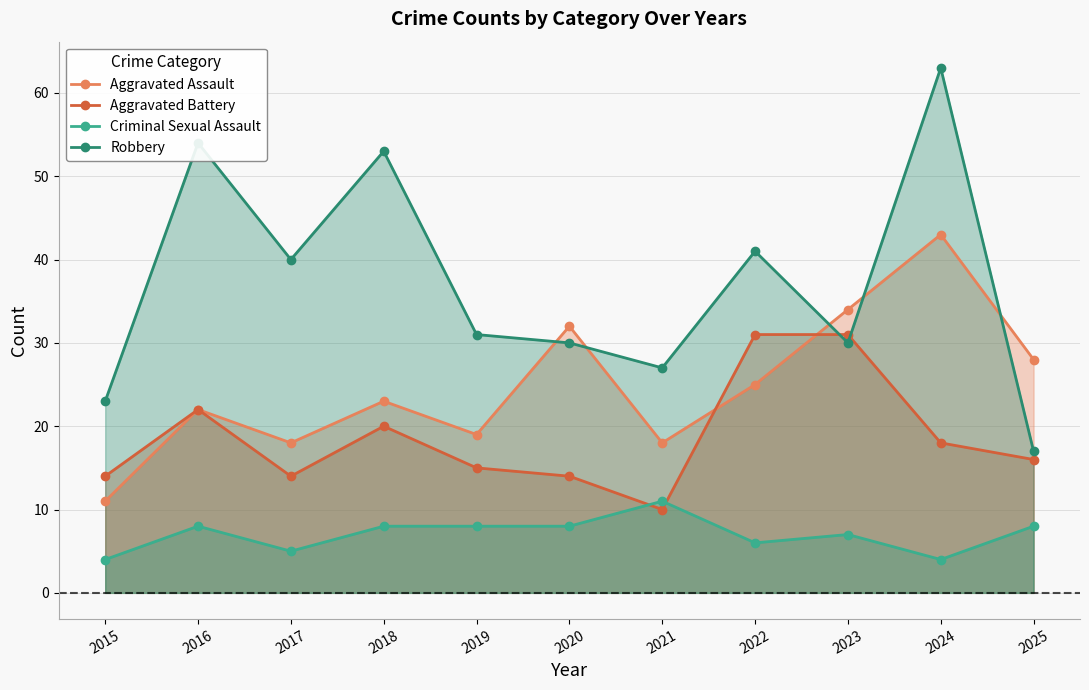

How many values in the Aggravated Battery series exceed 16?

5